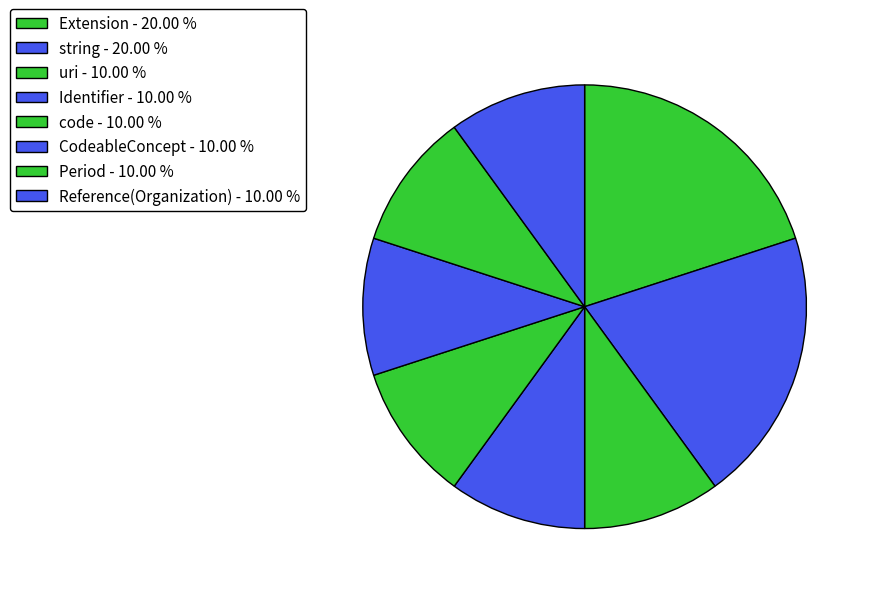

How many slices are in this pie chart?

8